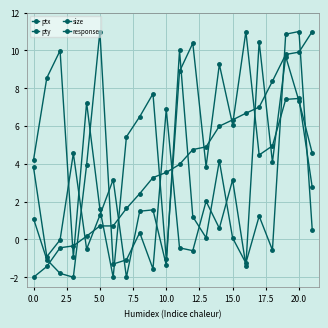

Is this an area chart (filled region under the line)?

No